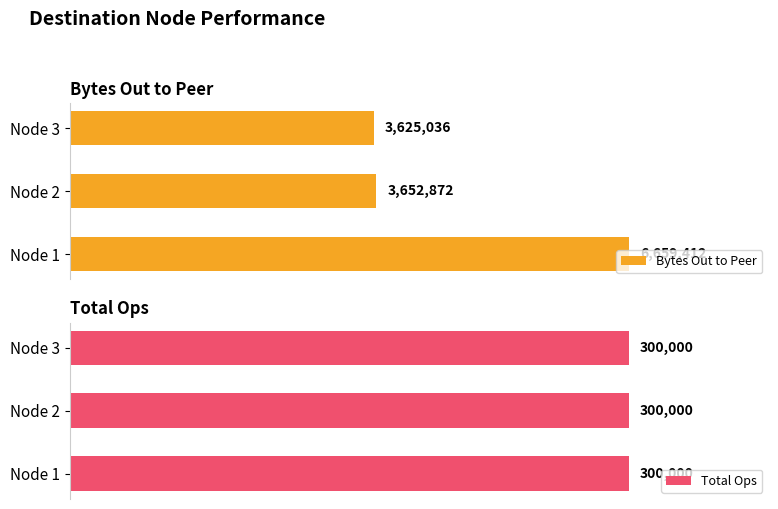

At how many categories does at least one series exceed 2220913?

3